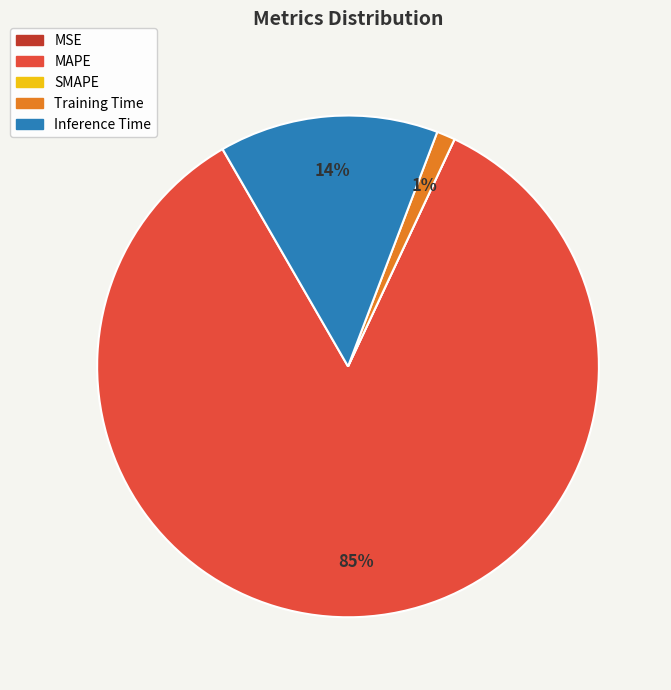

The MAPE slice represents 85% of the pie. True or false?

True